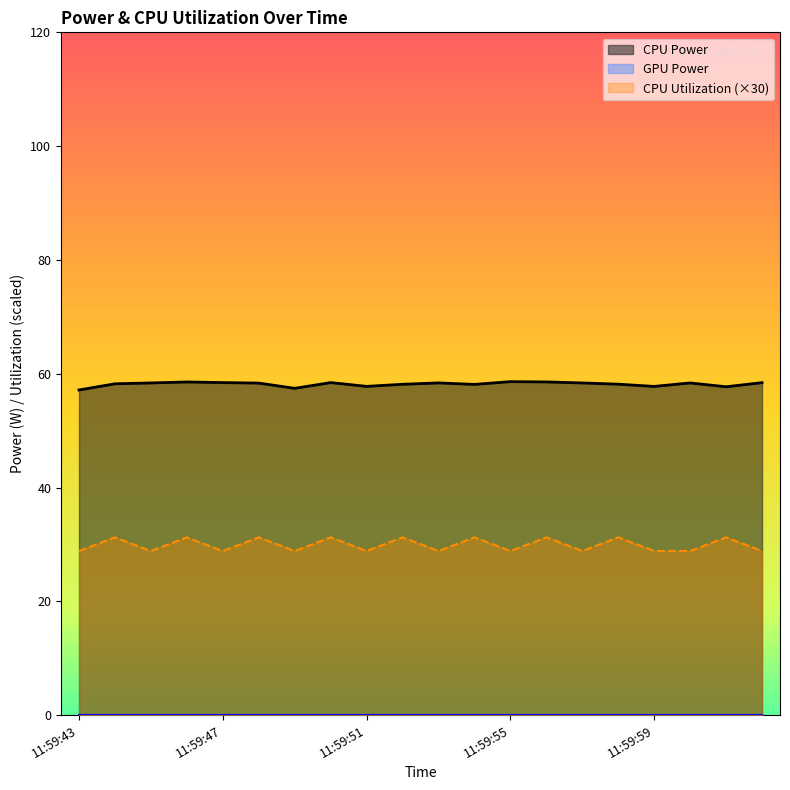

At which label does CPU Utilization reach its minimum?

11:59:43